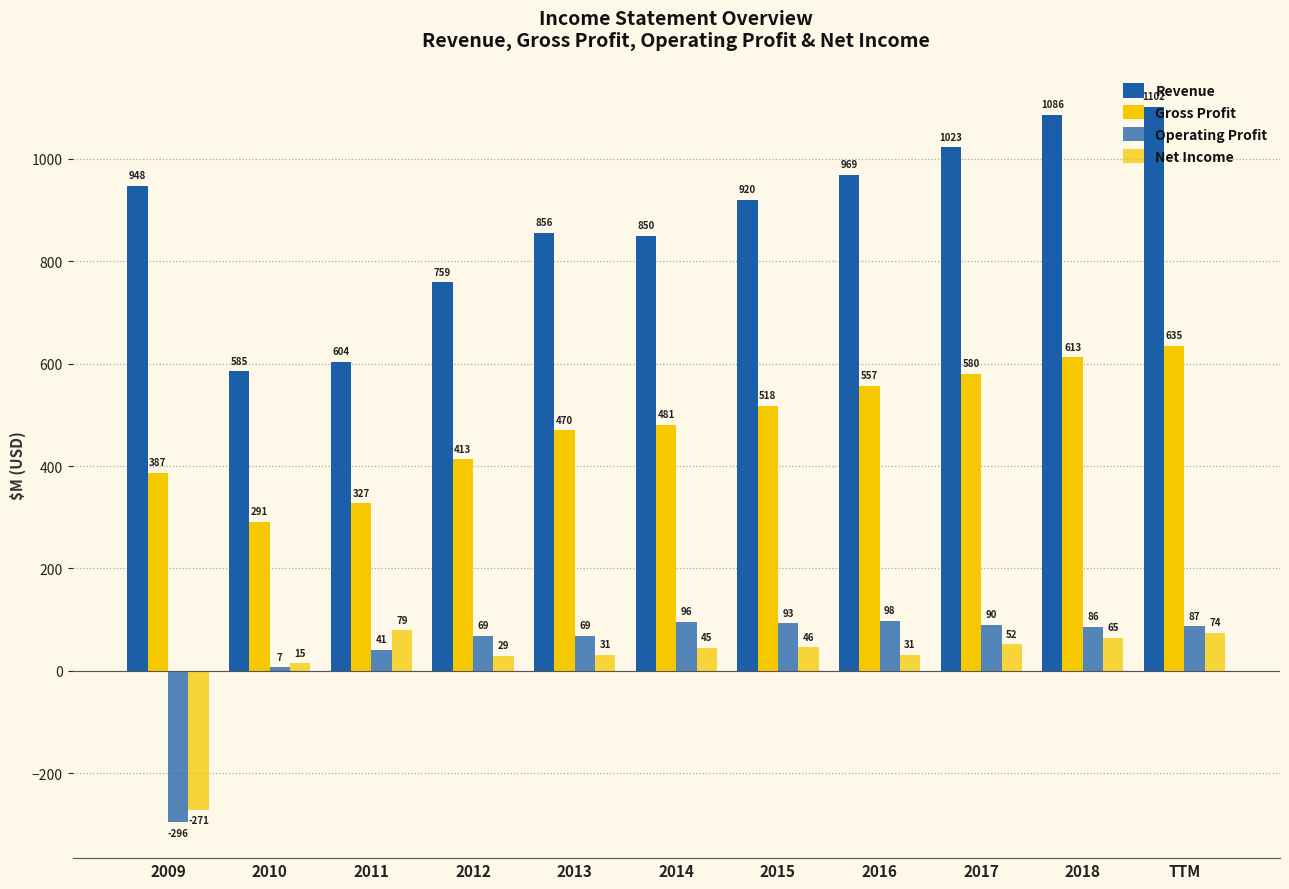

How many series are shown in this chart?

4